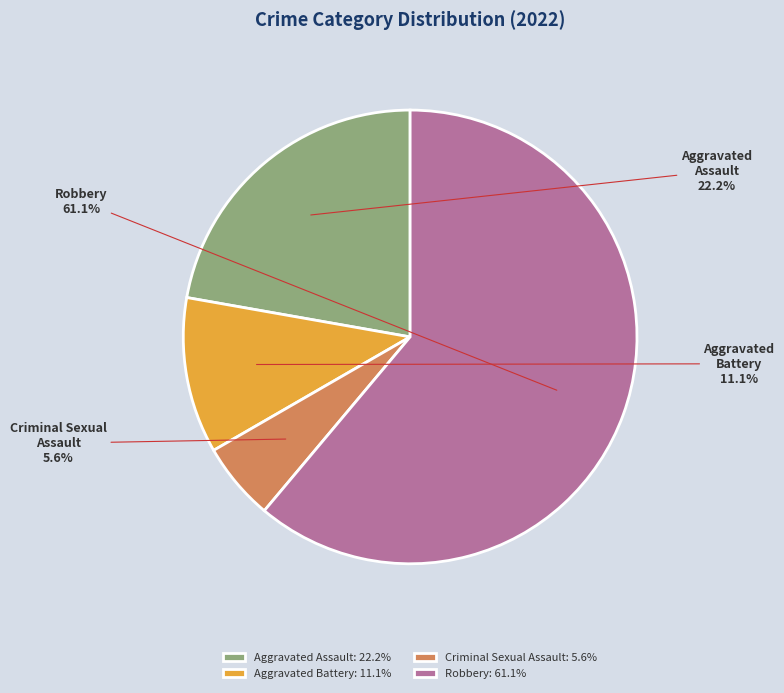

Approximately how many times larger is the value at Aggravated Assault compared to Robbery?

0.4